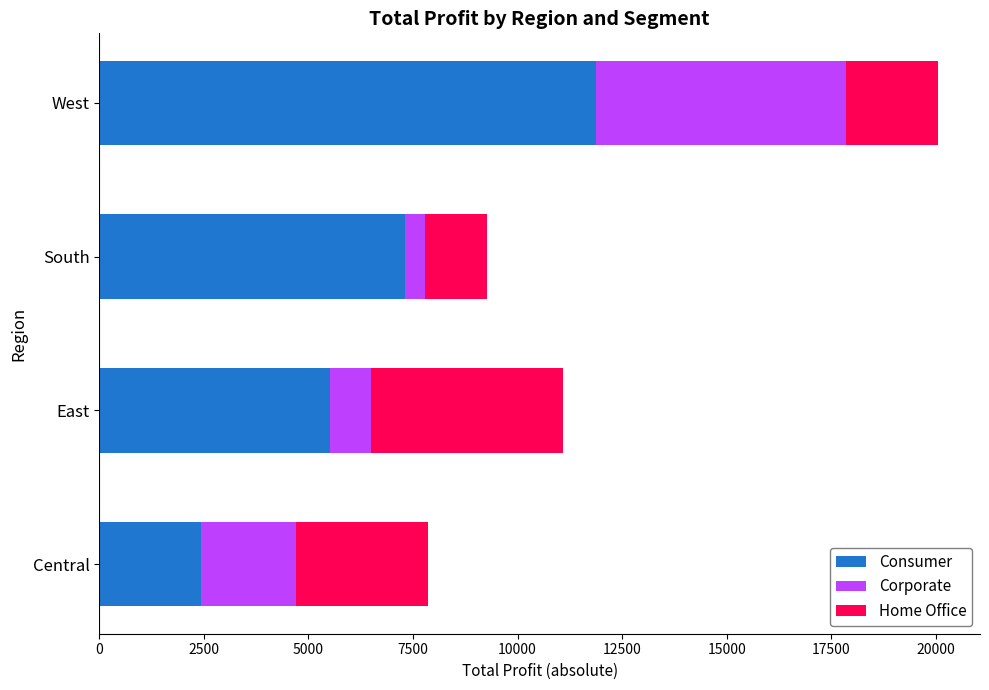

What is the minimum value for Consumer?

2428.1